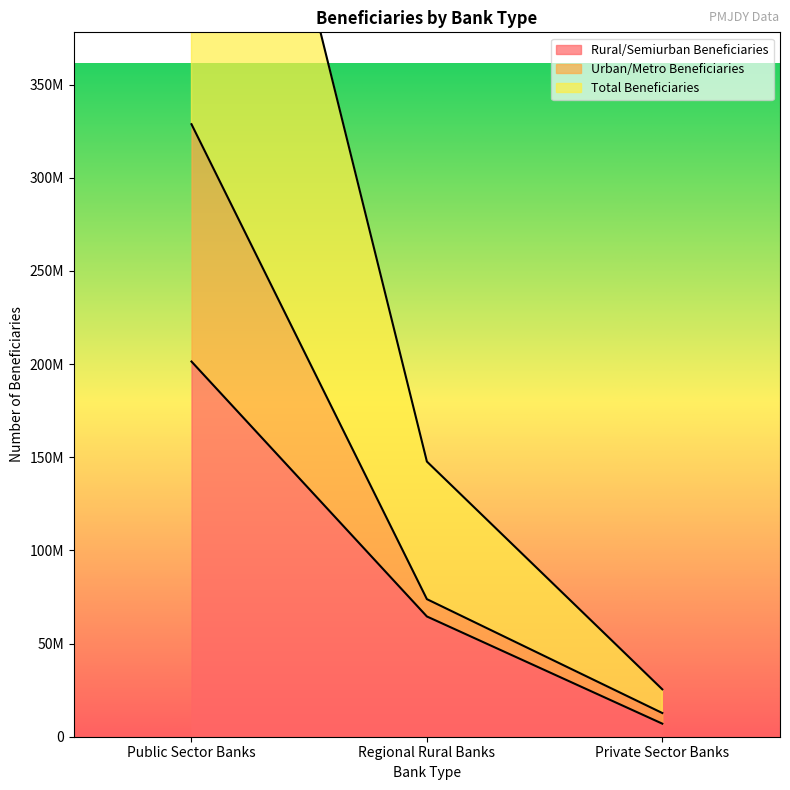

At how many categories does at least one series exceed 562032769?

1